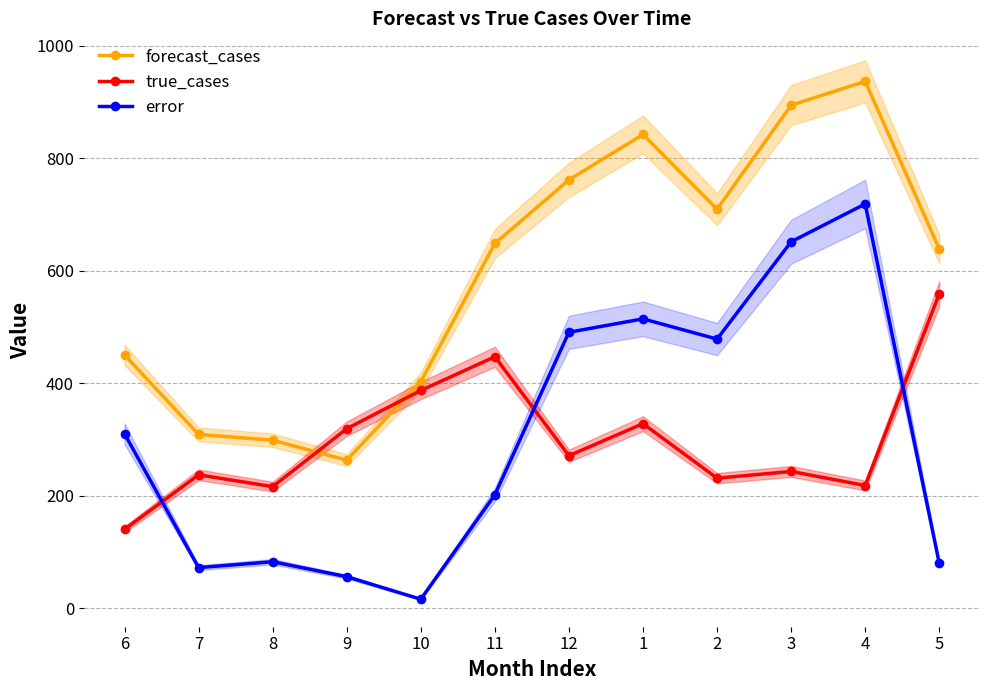

What is the difference between the true_cases values at 11 and 5?

112.0